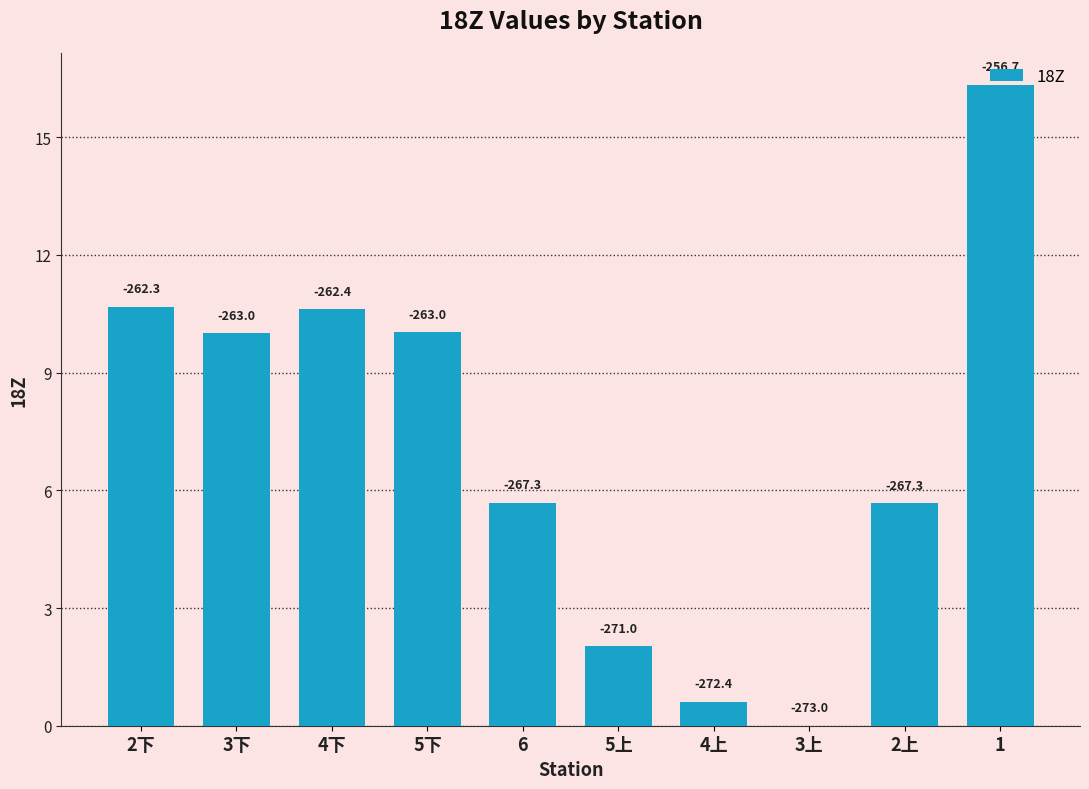

The value at 2下 is 5.3. True or false?

False